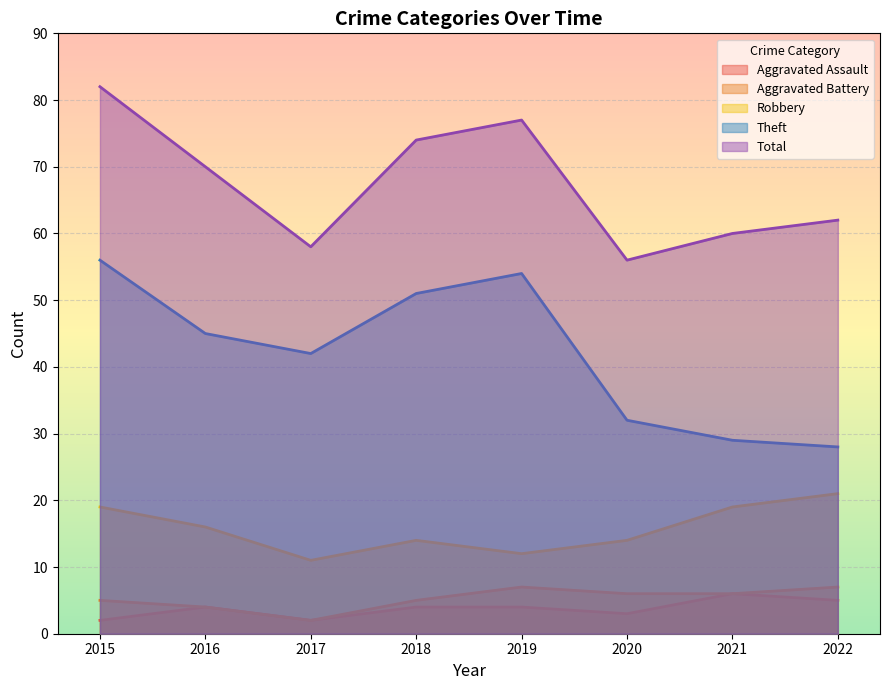

What value does the Total series have at 2017, to the nearest 10?

60